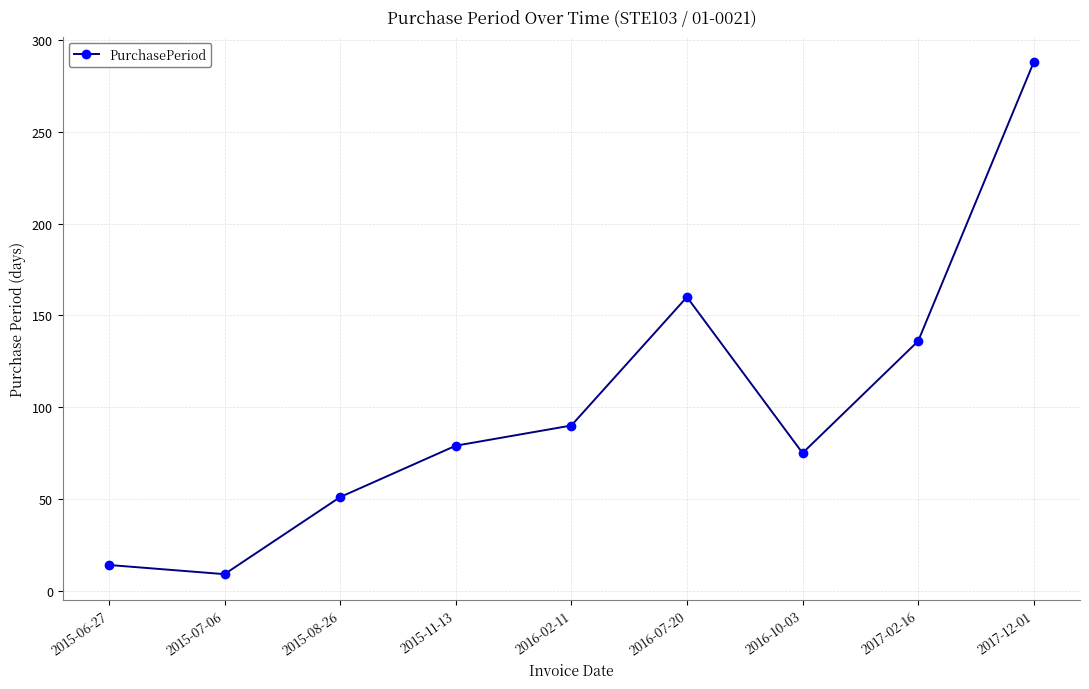

What value does the data have at 2015-11-13, to the nearest 5?

80